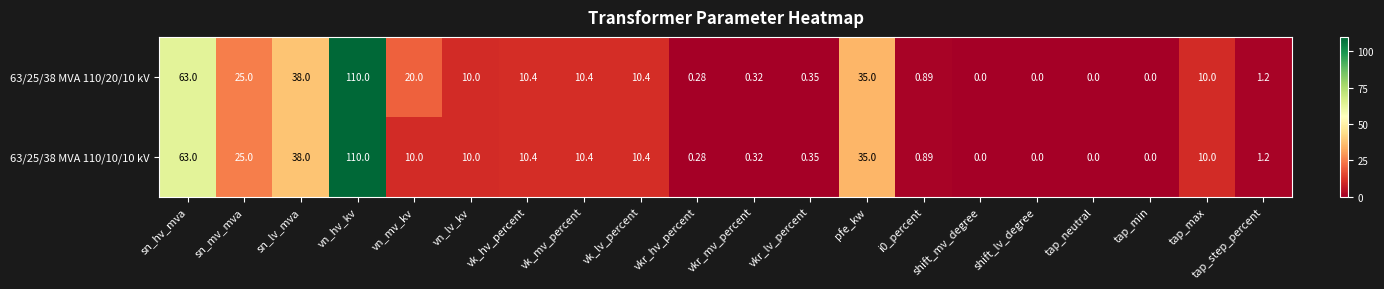

Where does the 63/25/38 MVA 110/20/10 kV series first go above 10?

sn_hv_mva